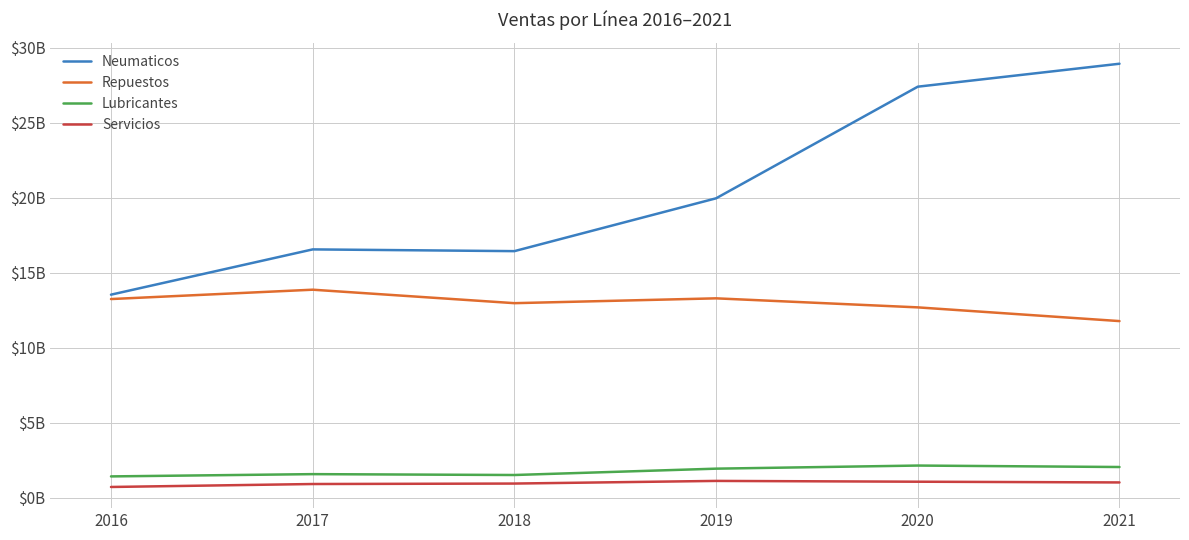

Is the value of Lubricantes at 2020 greater than the value of Servicios at 2020?

Yes